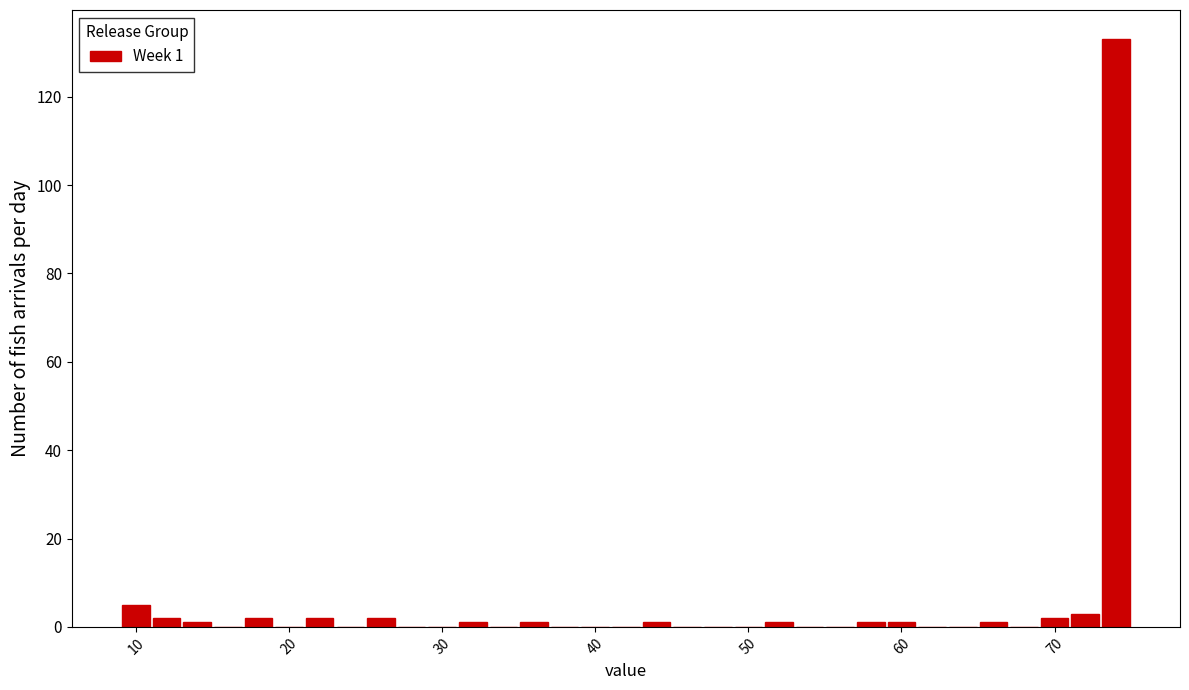

Read against the x-axis, roughly where is the centre of the tallest bar?

74